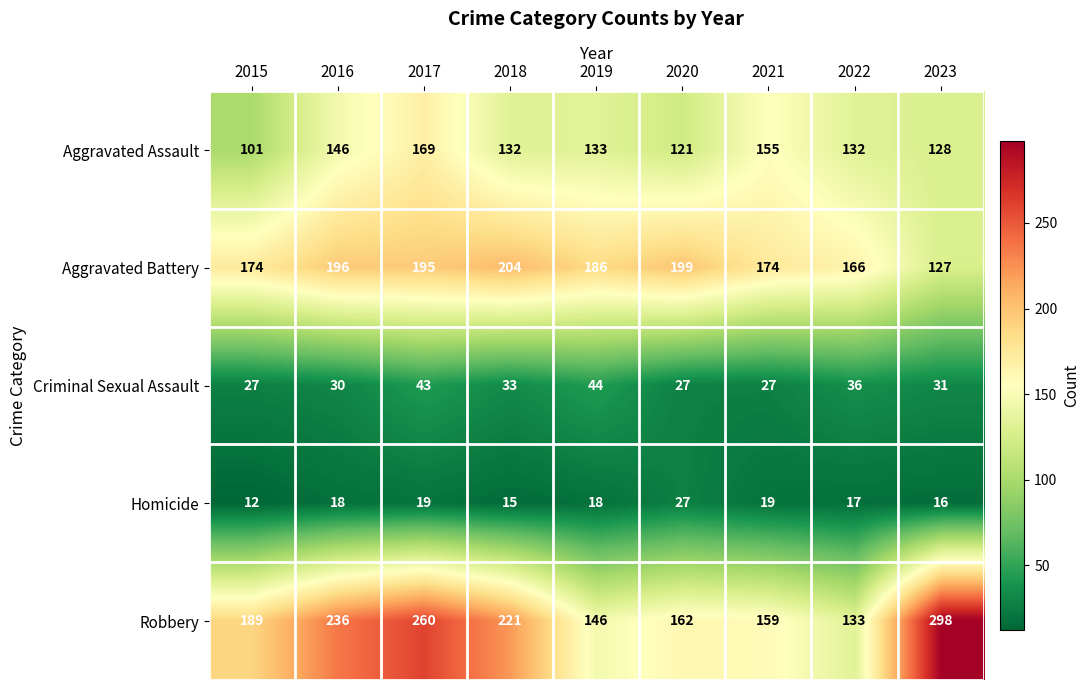

What is the sum of the Criminal Sexual Assault values at 2023 and 2015?

58